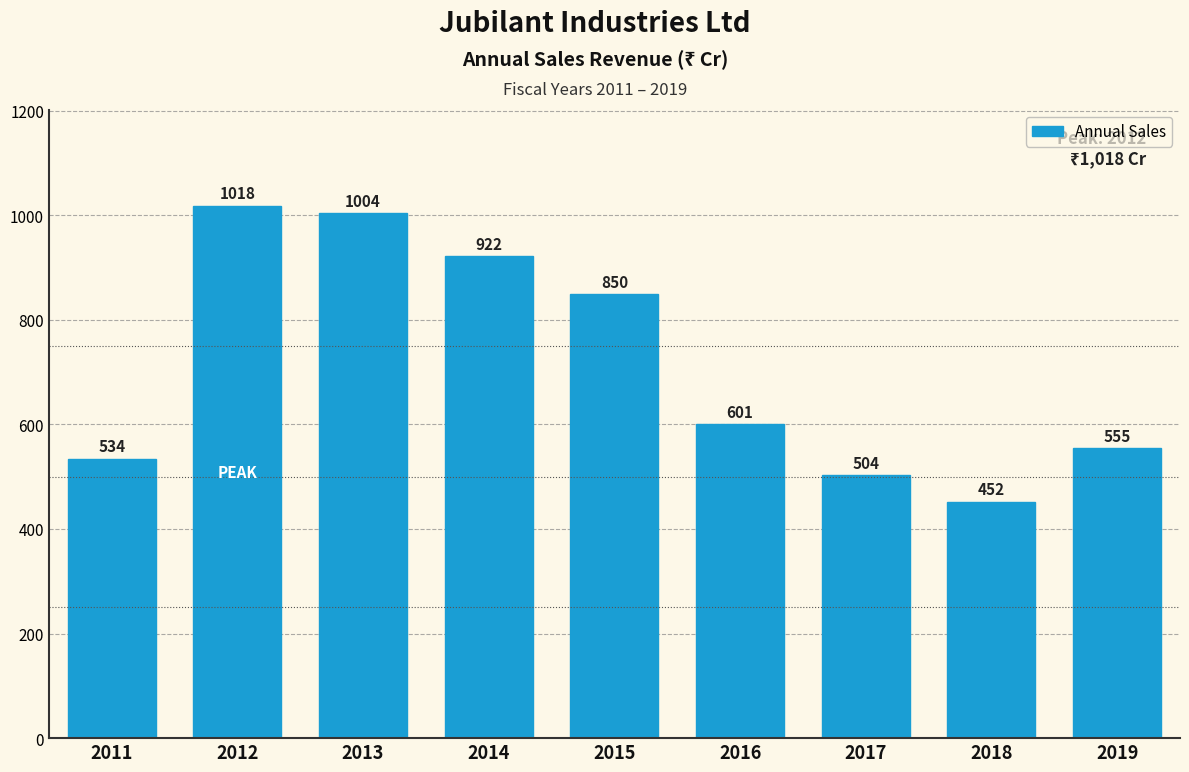

List the labels in order of value, largest first.

2012, 2013, 2014, 2015, 2016, 2019, 2011, 2017, 2018